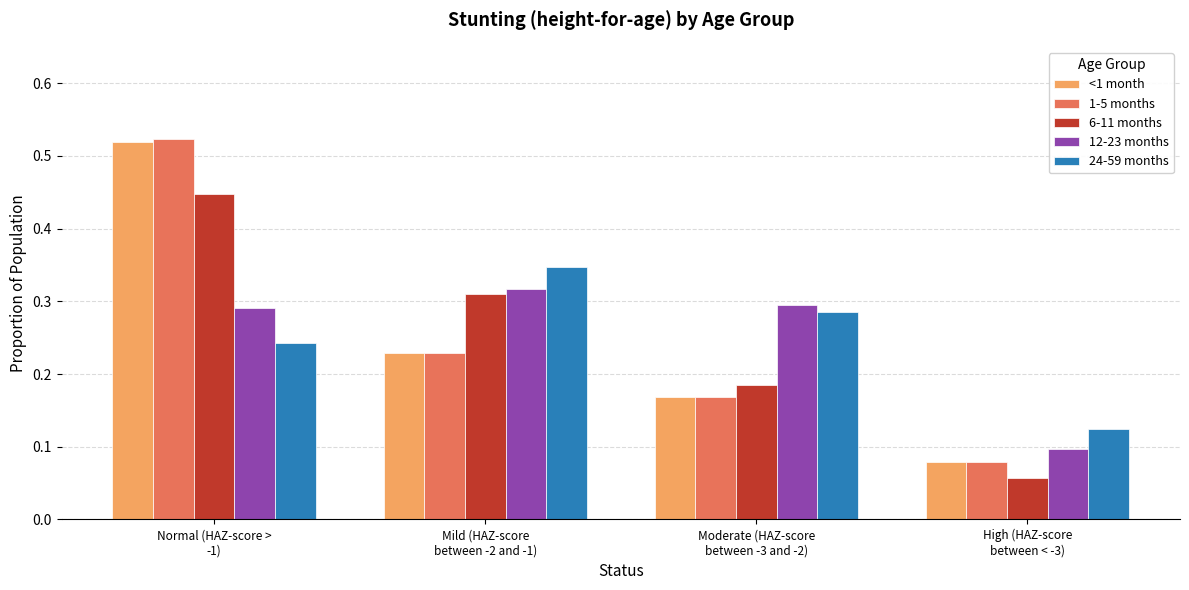

What position from the left is Moderate (HAZ-score
between -3 and -2)?

3